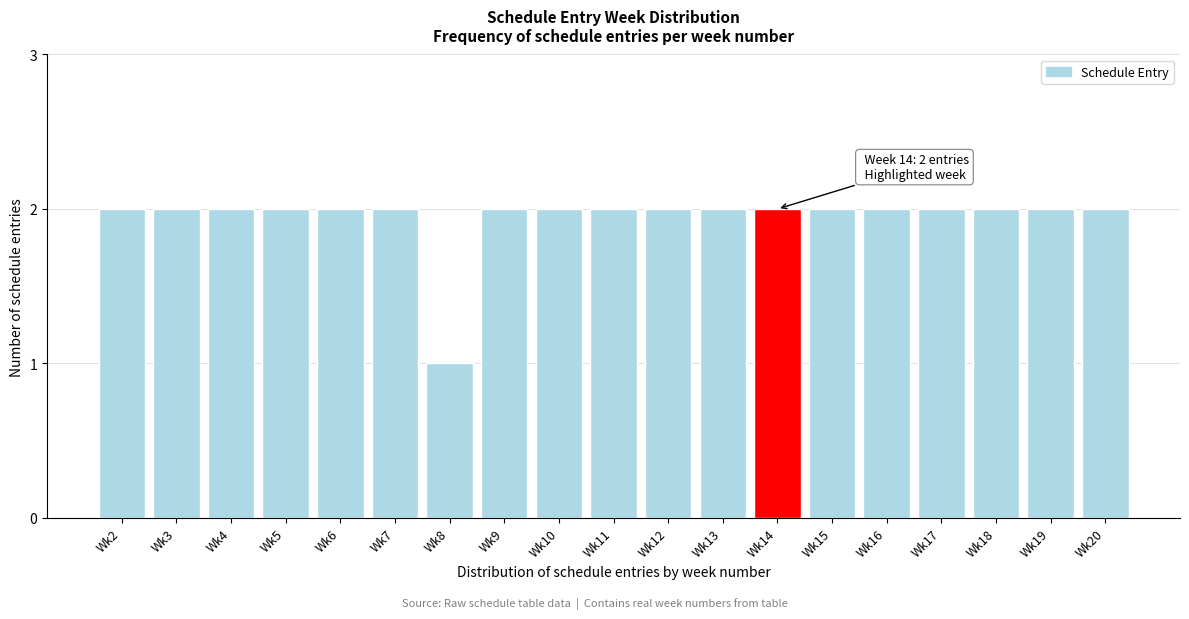

Reading left to right, extract all data points from this chart.

Wk2=2	Wk3=2	Wk4=2	Wk5=2	Wk6=2	Wk7=2	Wk8=1	Wk9=2	Wk10=2	Wk11=2	Wk12=2	Wk13=2	Wk14=2	Wk15=2	Wk16=2	Wk17=2	Wk18=2	Wk19=2	Wk20=2